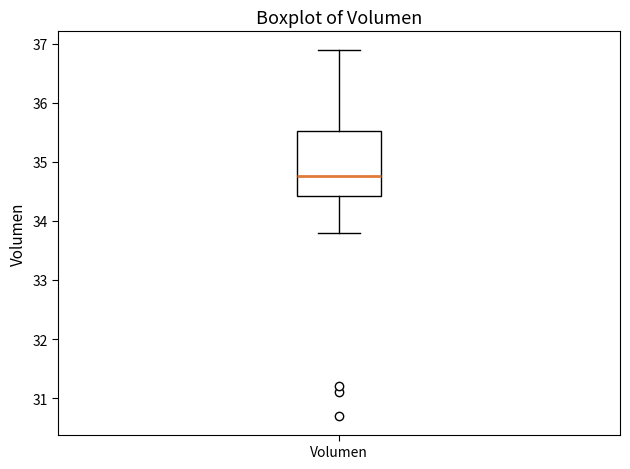

Transcribe this box plot: give where the median line is, the range the box spans, and where the two whiskers end, as read against the y-axis. The values are not printed on the chart, so give them approximately, as read against the axis.

median 34.8, box 34.4 to 35.5, whiskers 33.8 to 36.9